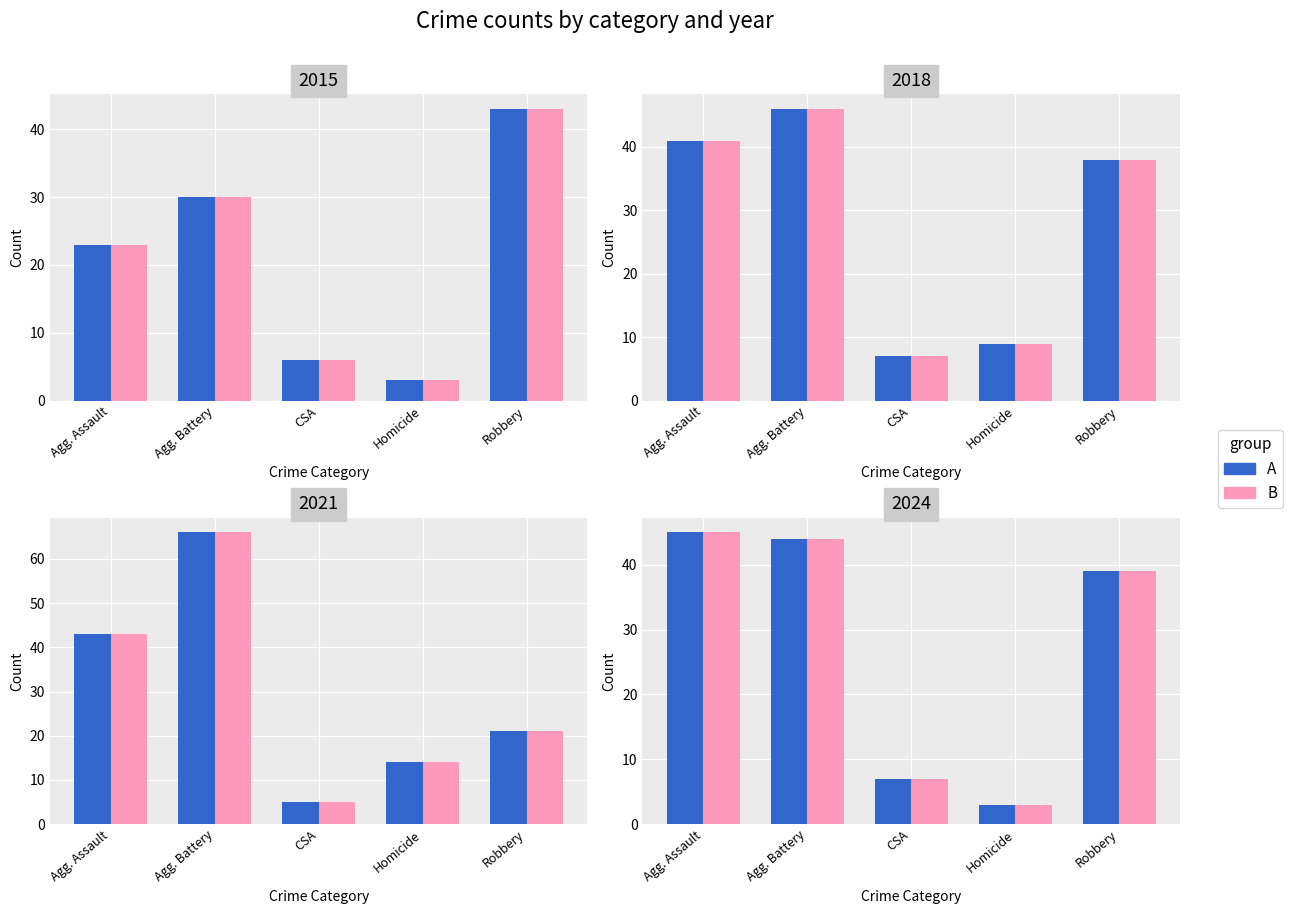

How many values in the A series exceed 39?

2